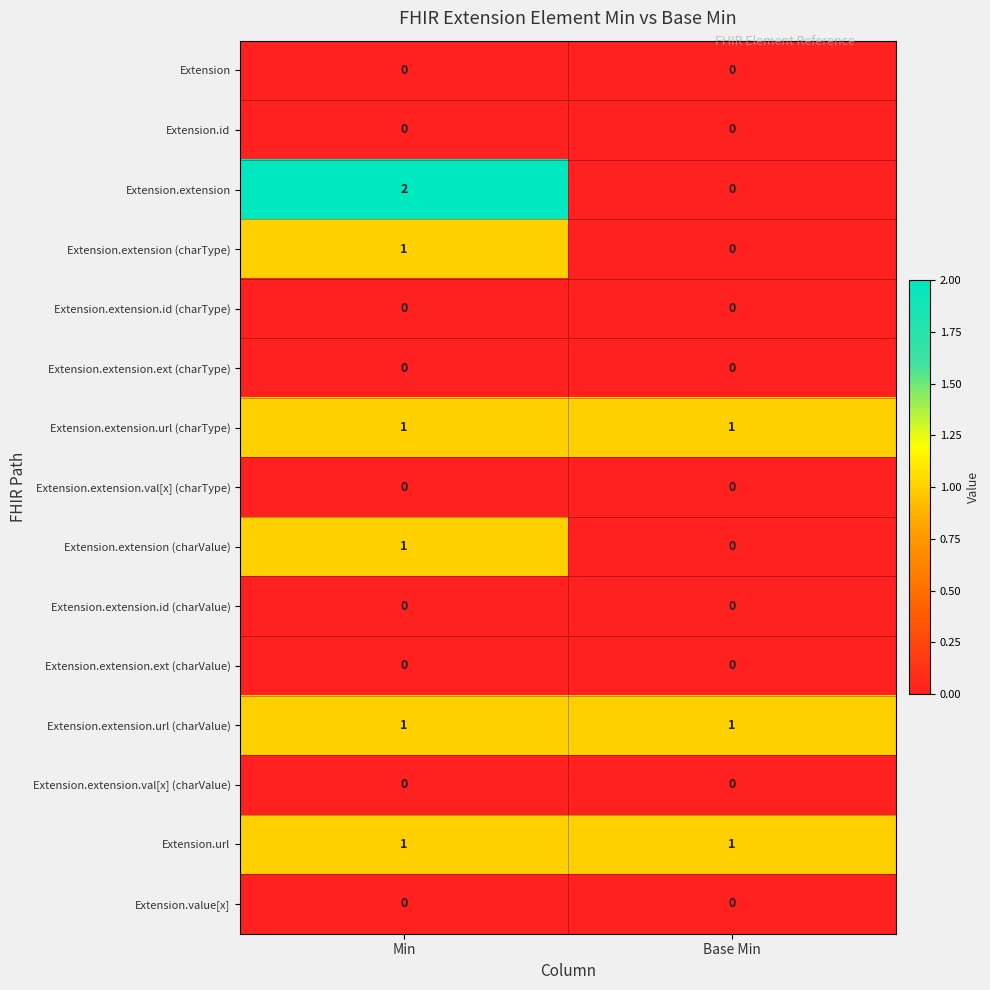

What is the spread (max minus min) of values at Min?

2